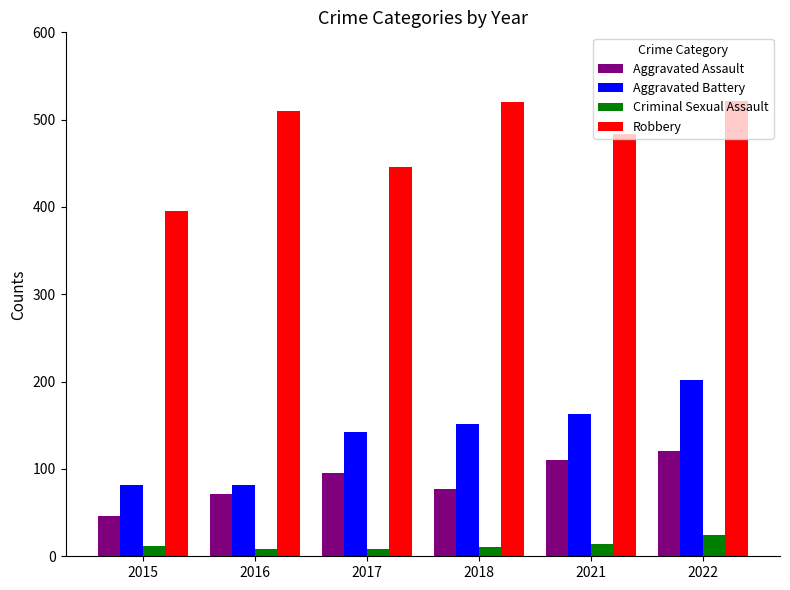

Between 2017 and 2022, which series saw the biggest shift?

Robbery